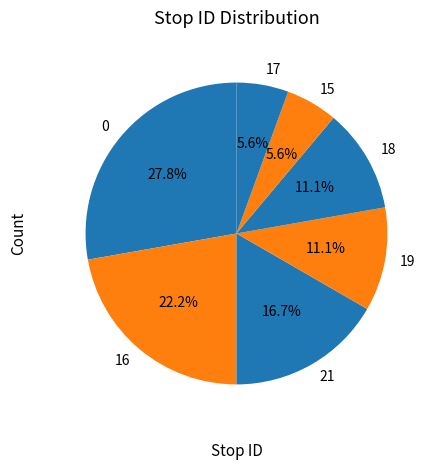

To the nearest percent, what is the difference between the largest and smallest slice percentages?

22%